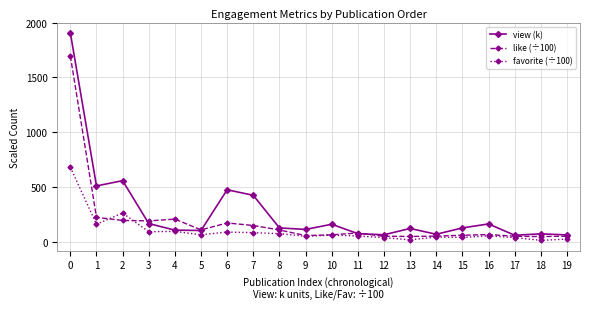

How many lines are shown in the chart?

3